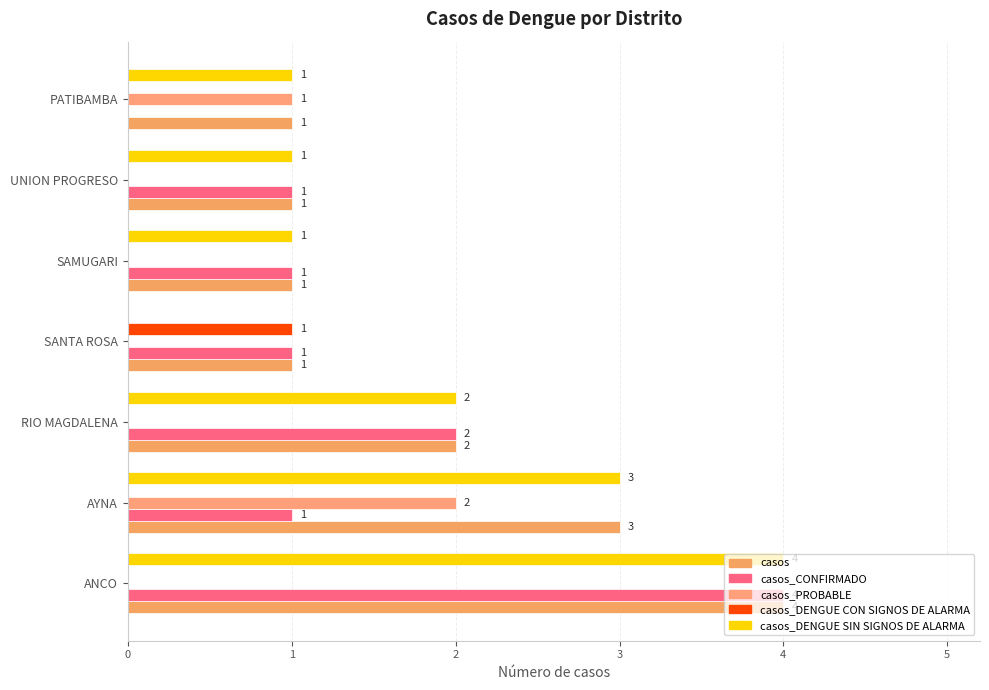

Which series has the largest total across all categories?

casos